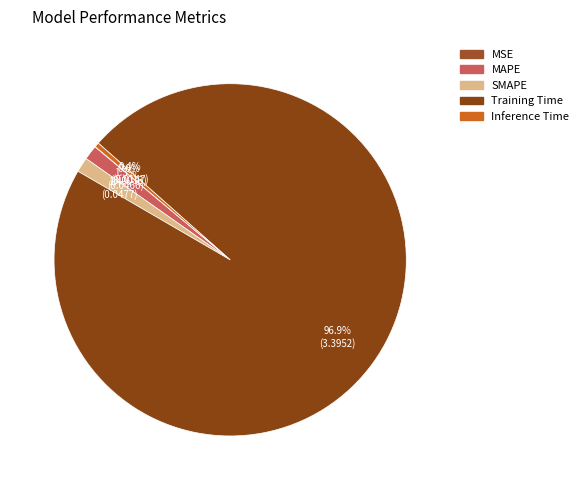

Rank the categories by value from lowest to highest.

MSE, Inference Time, MAPE, SMAPE, Training Time